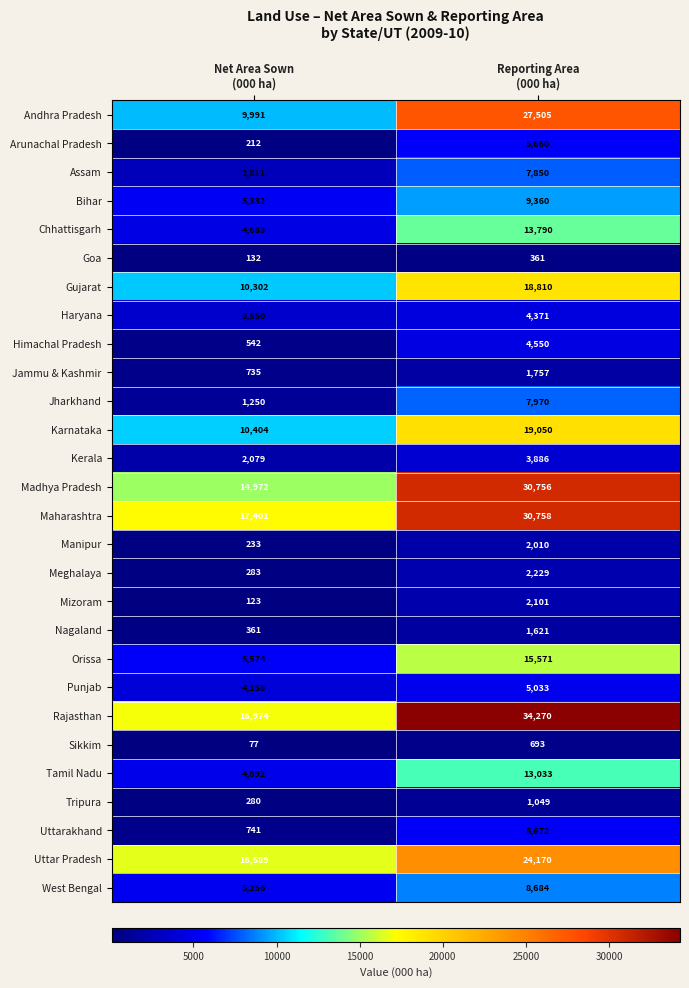

List the series in order of their peak value, highest first.

Rajasthan, Maharashtra, Madhya Pradesh, Andhra Pradesh, Uttar Pradesh, Karnataka, Gujarat, Orissa, Chhattisgarh, Tamil Nadu, Bihar, West Bengal, Jharkhand, Assam, Uttarakhand, Arunachal Pradesh, Punjab, Himachal Pradesh, Haryana, Kerala, Meghalaya, Mizoram, Manipur, Jammu & Kashmir, Nagaland, Tripura, Sikkim, Goa